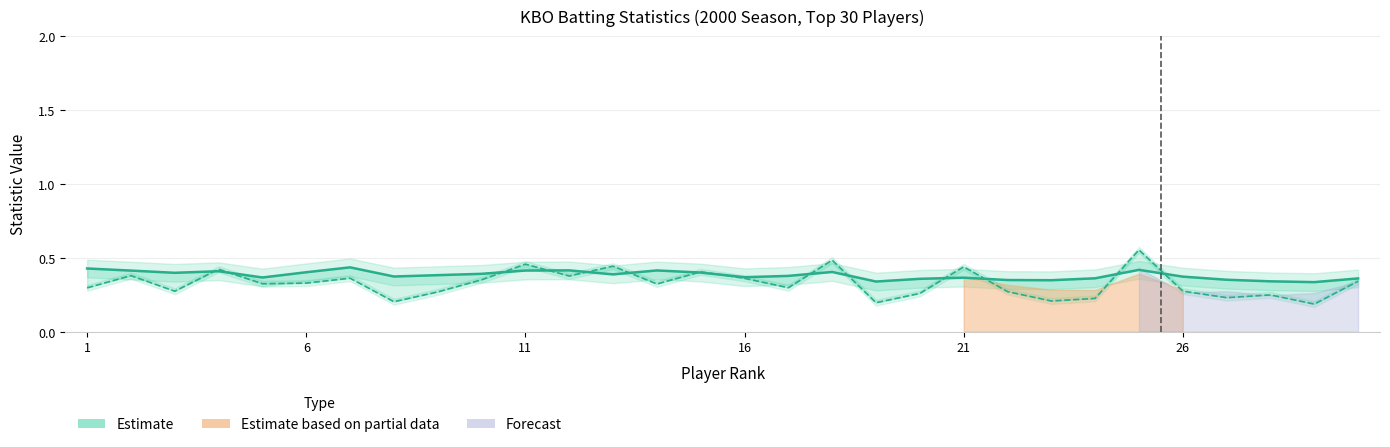

Is this an area chart (filled region under the line)?

No